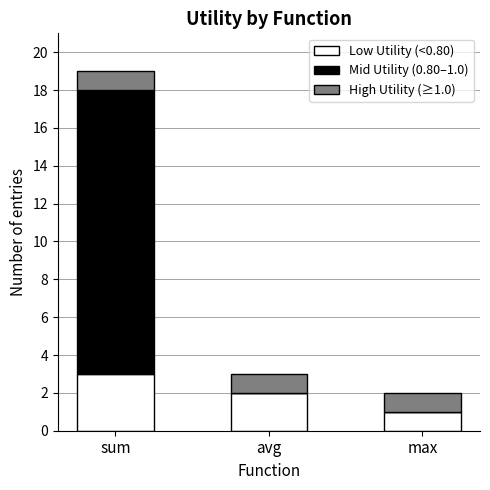

The value of Low Utility (<0.80) at sum is 3. True or false?

True